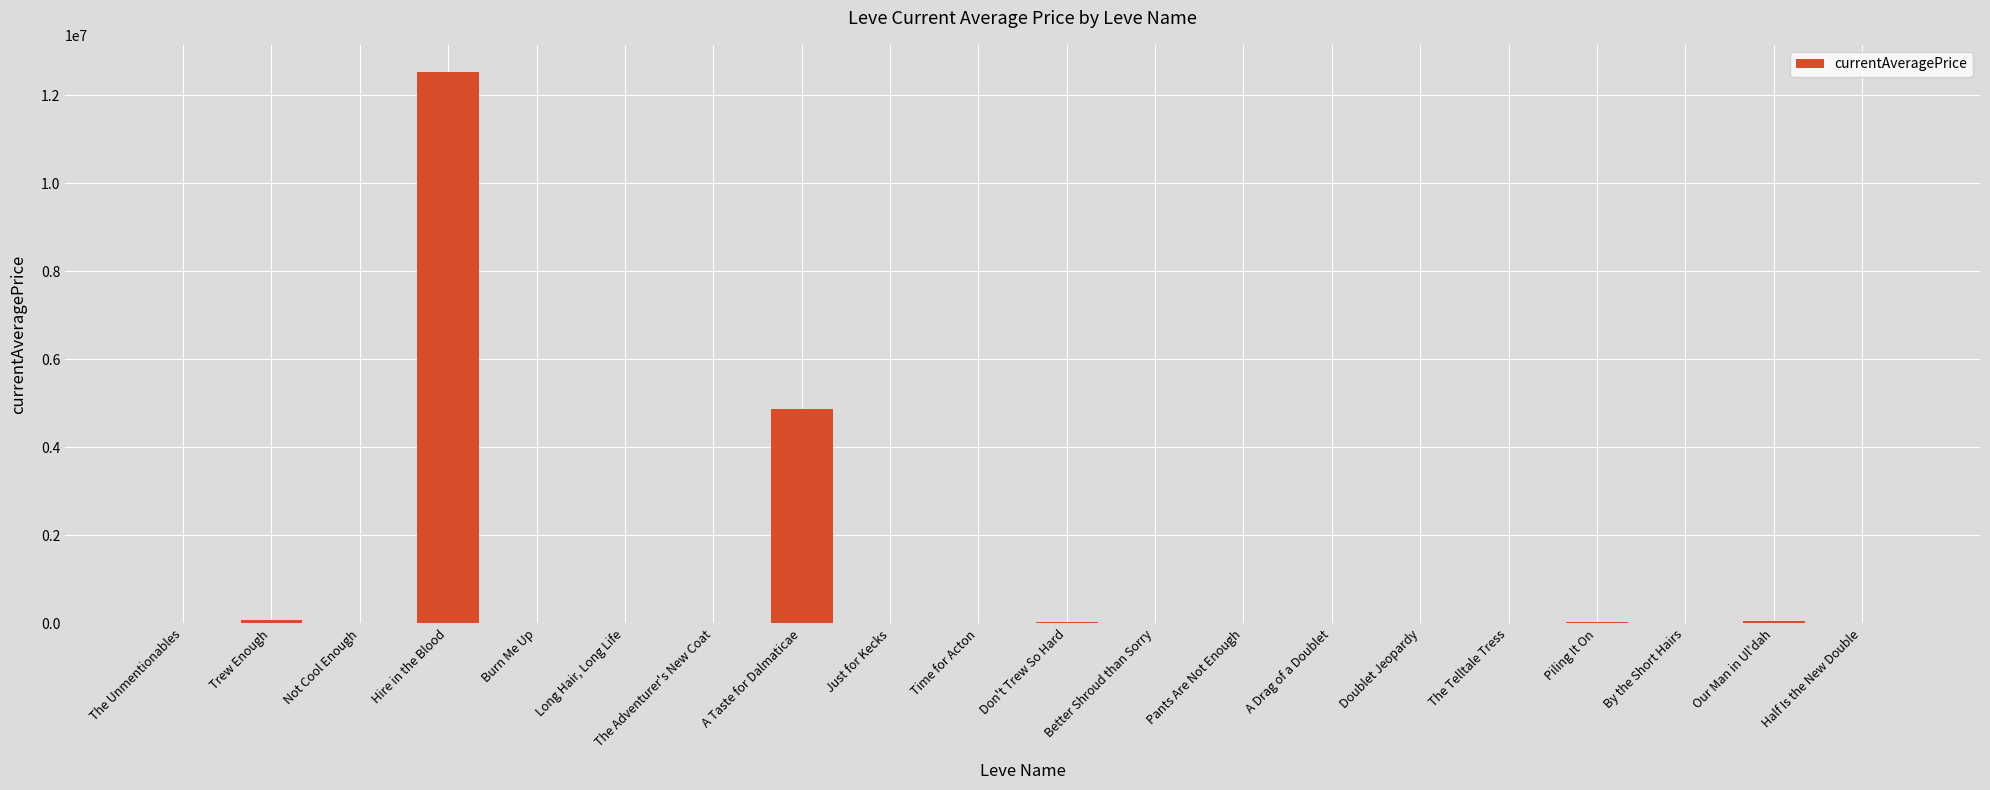

What is the change in value from Hire in the Blood to Don't Trew So Hard?

-12475005.0